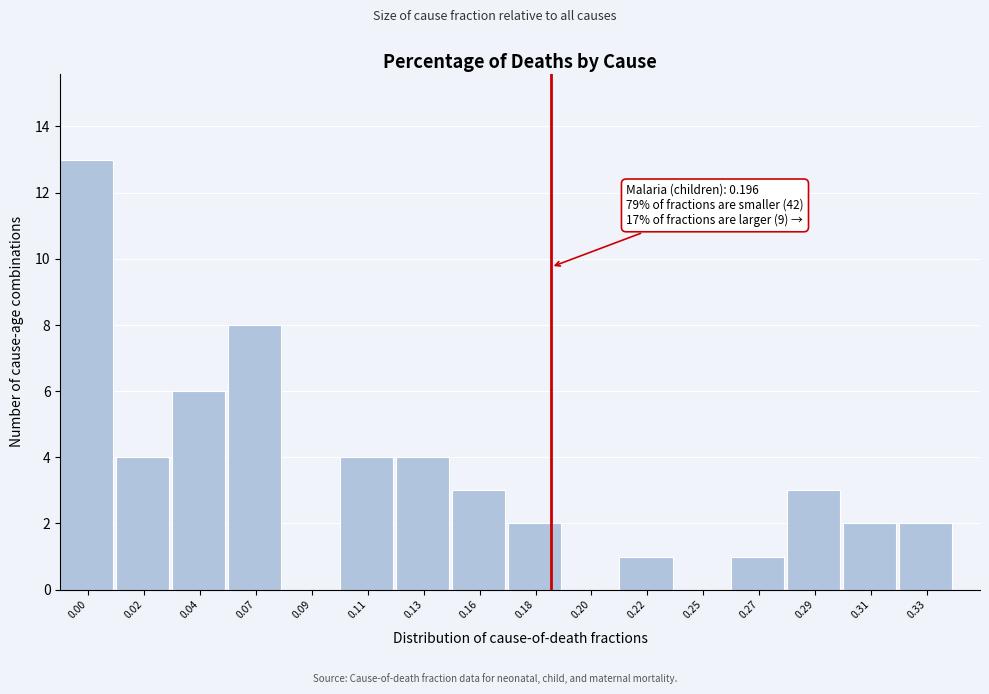

Reading right to left, extract all data points from this chart.

0.33=2	0.31=2	0.29=3	0.27=1	0.25=0	0.22=1	0.20=0	0.18=2	0.16=3	0.13=4	0.11=4	0.09=0	0.07=8	0.04=6	0.02=4	0.00=13